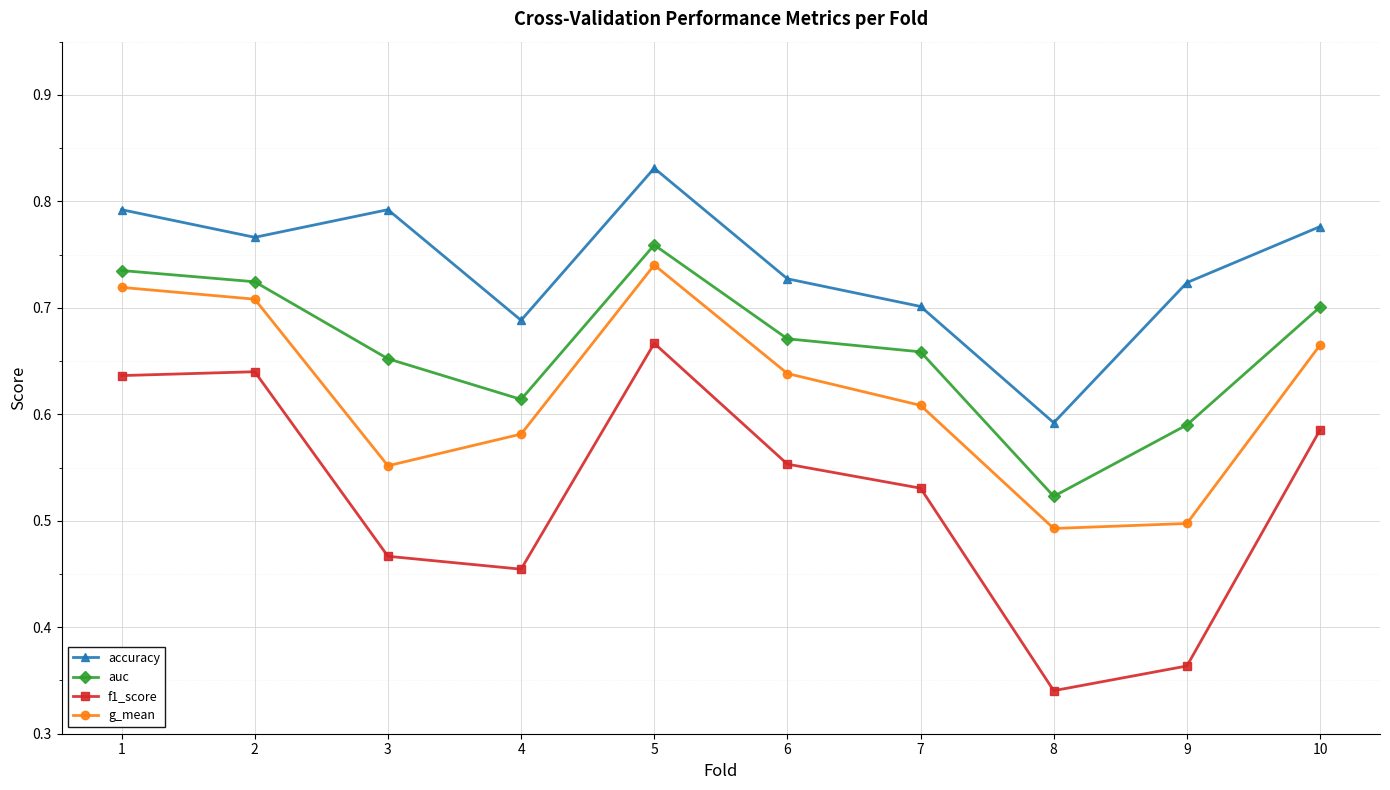

Which label corresponds to the smallest value in the chart?

8